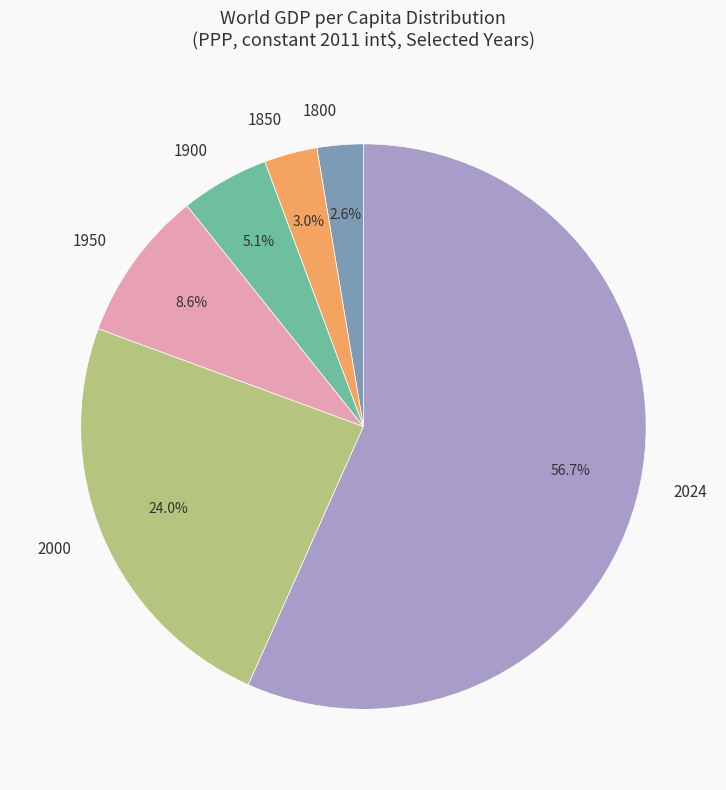

Which category has the biggest portion of the pie?

2024